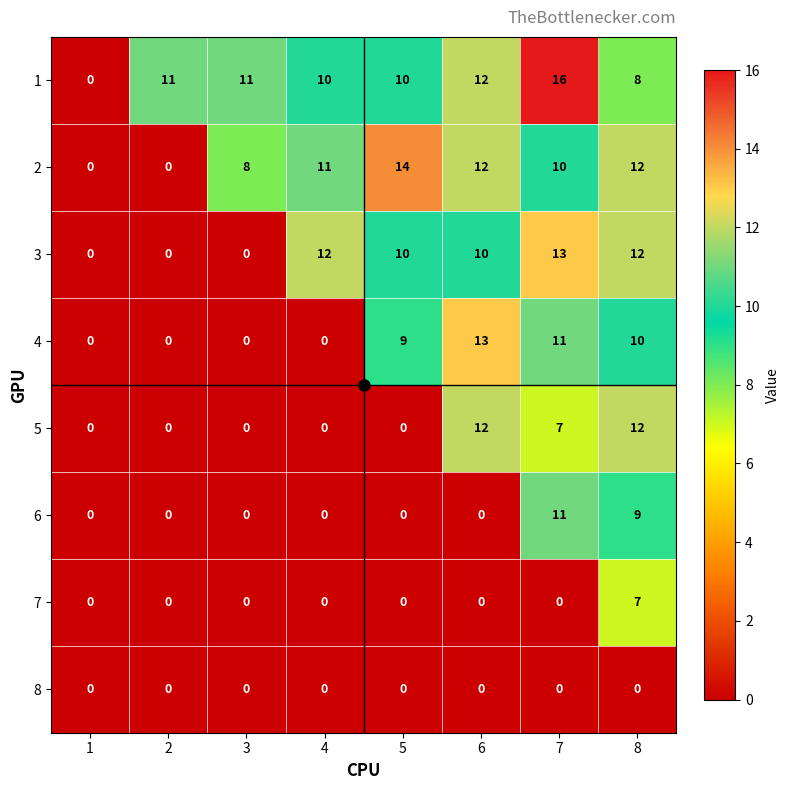

True or false: 3 has a value of -7 at 1.

False